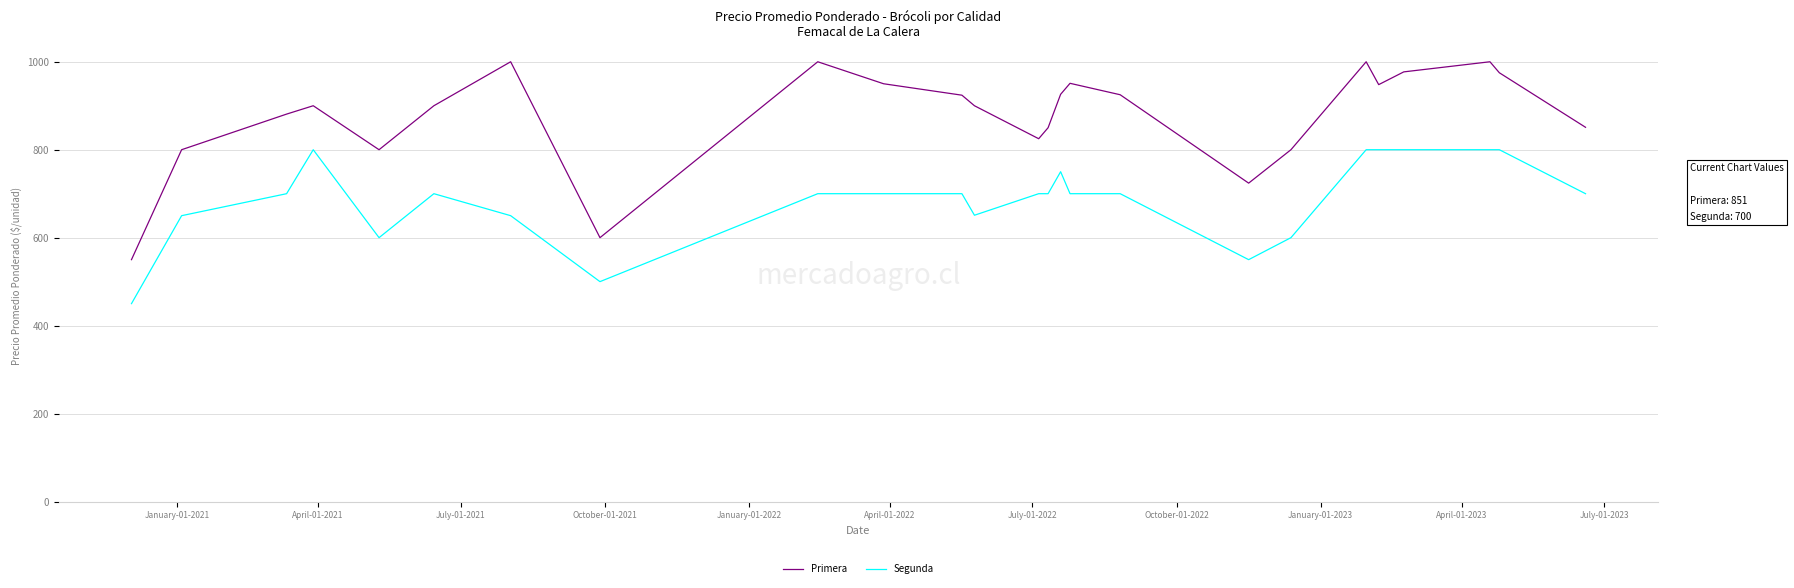

What is the maximum value shown in the chart?

1000